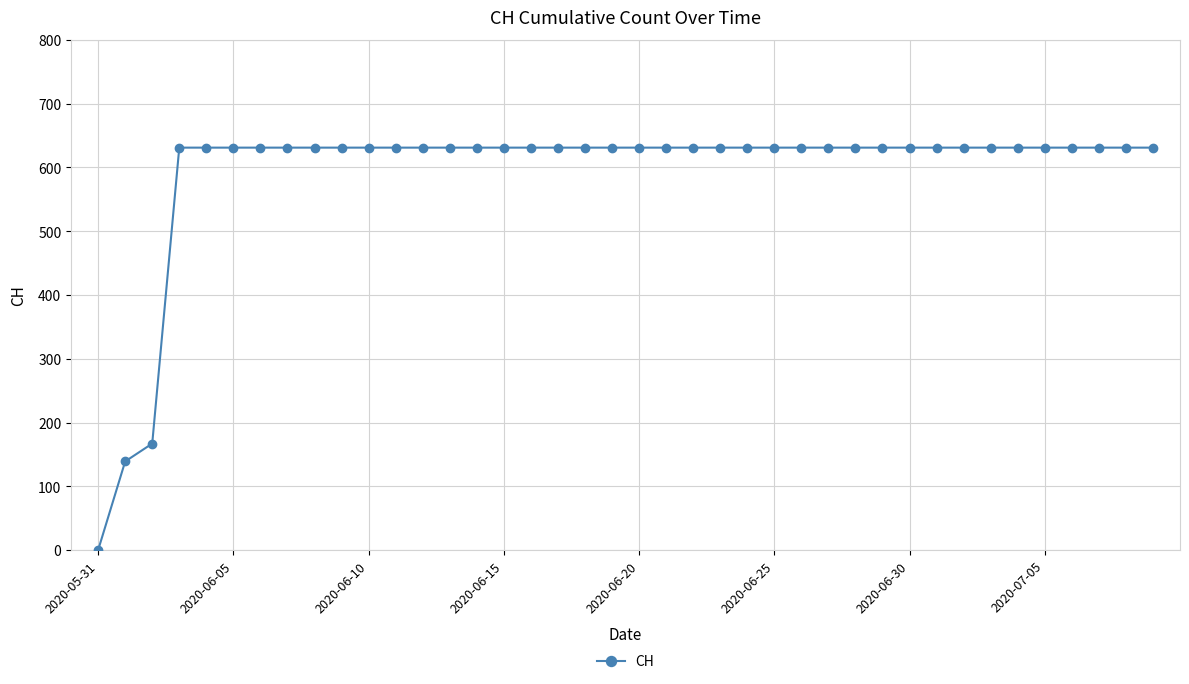

What is the greatest value displayed?

631